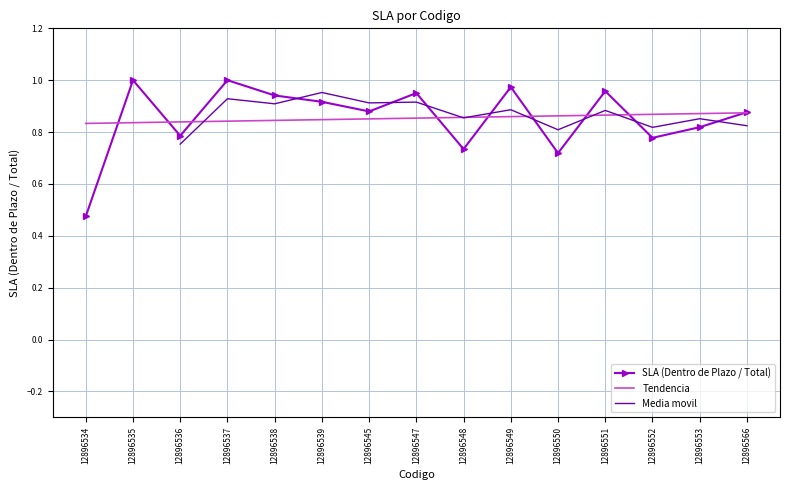

What is the sum of the values at 12896548 and 12896538?

1.7